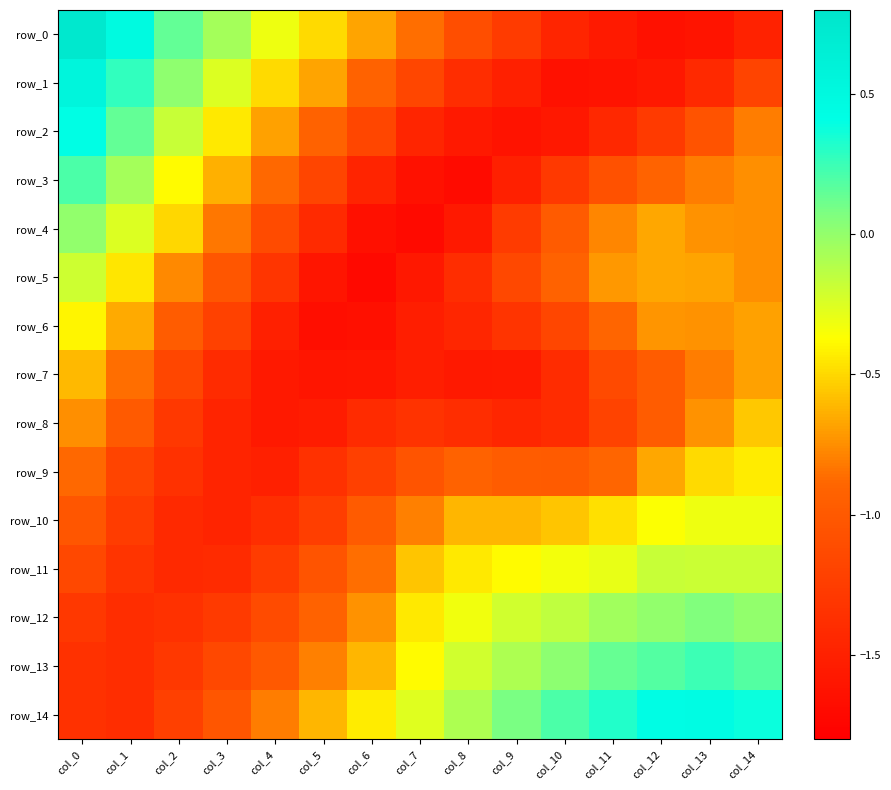

Which label corresponds to the smallest value in the chart?

col_6